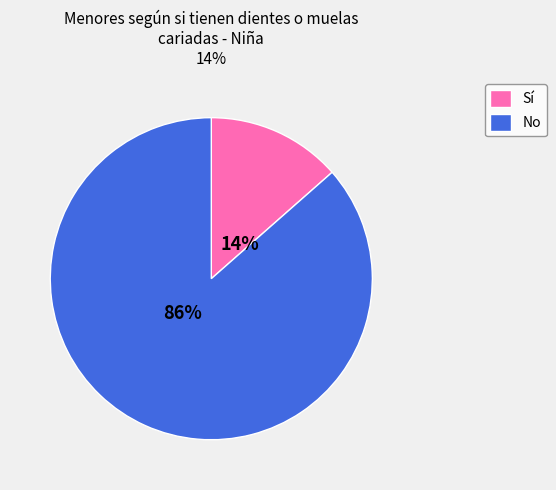

Does No represent more than half of the total?

Yes